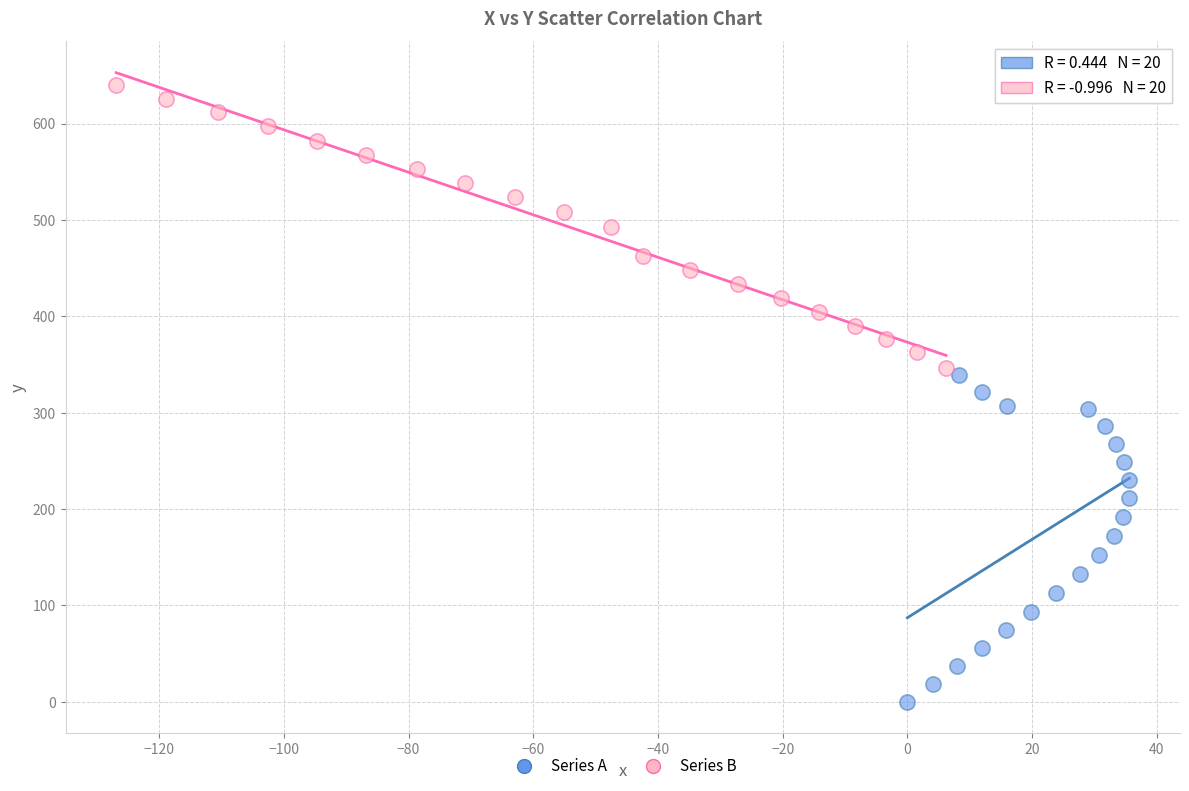

Which series contains the lowest Y value?

Series A